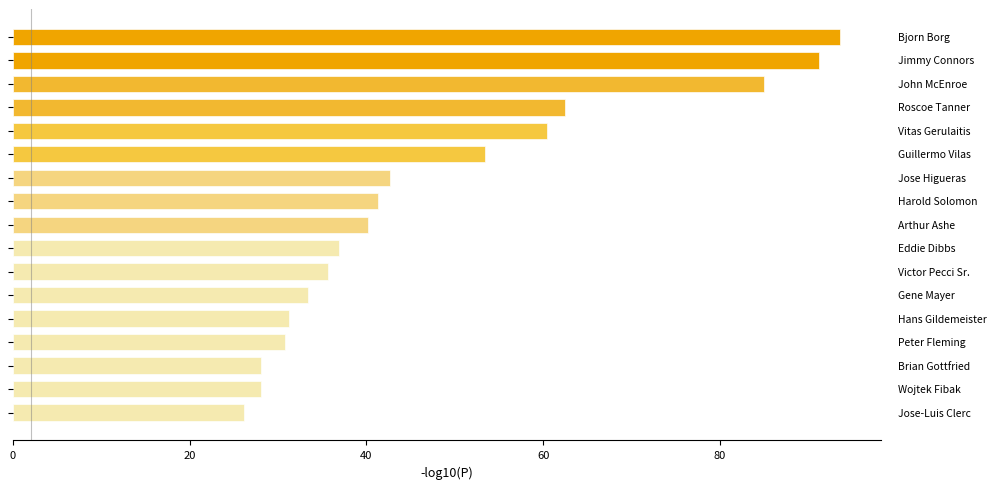

Is it true that the value at Gene Mayer is 17.9?

False